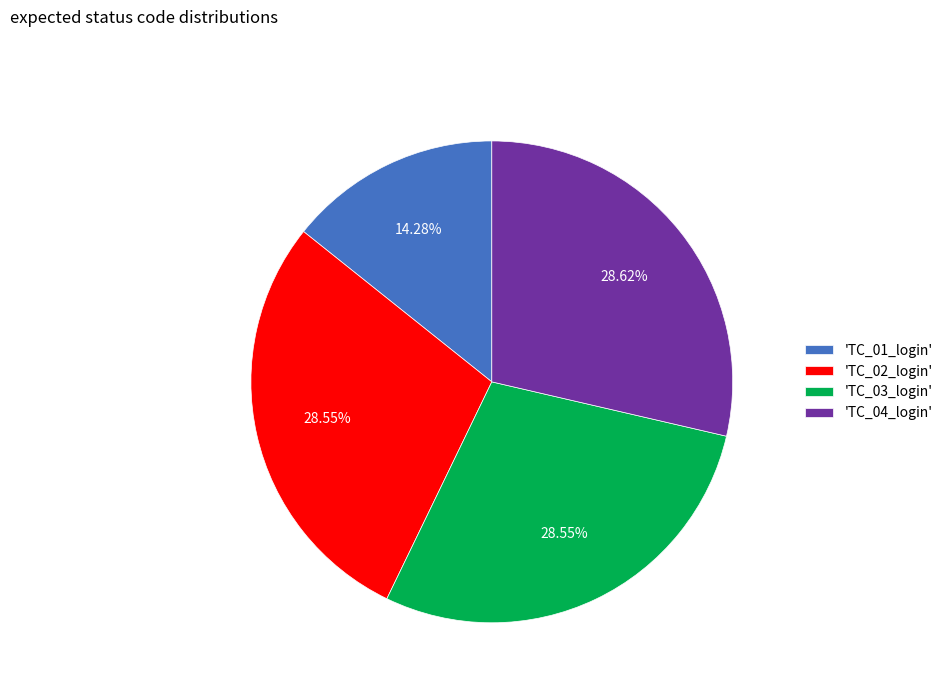

Is there any slice that represents more than half of the pie?

No